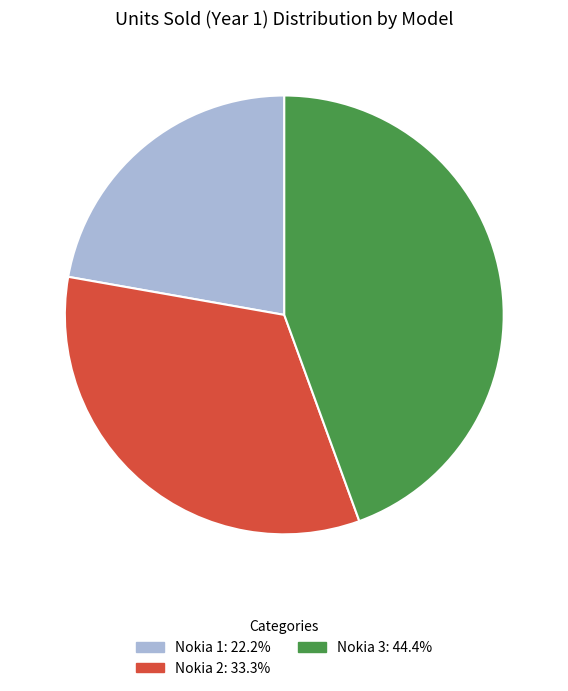

Does Nokia 3 represent more than half of the total?

No